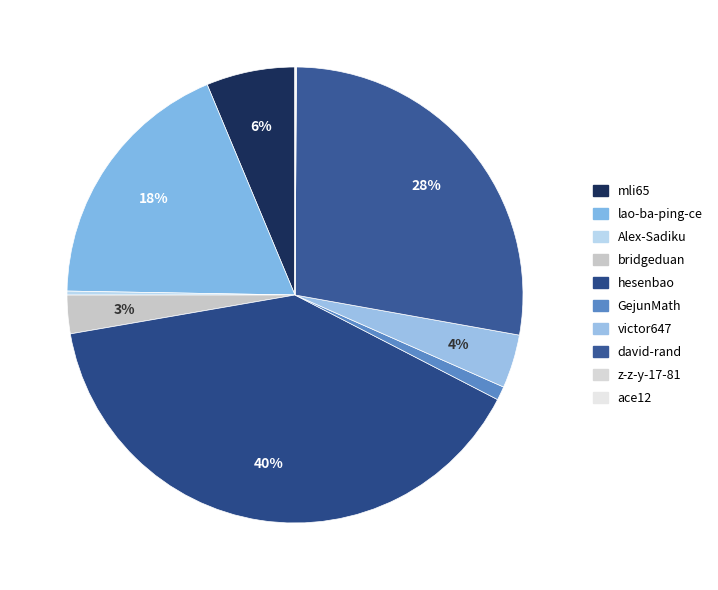

To the nearest percent, what portion does hesenbao represent?

40%